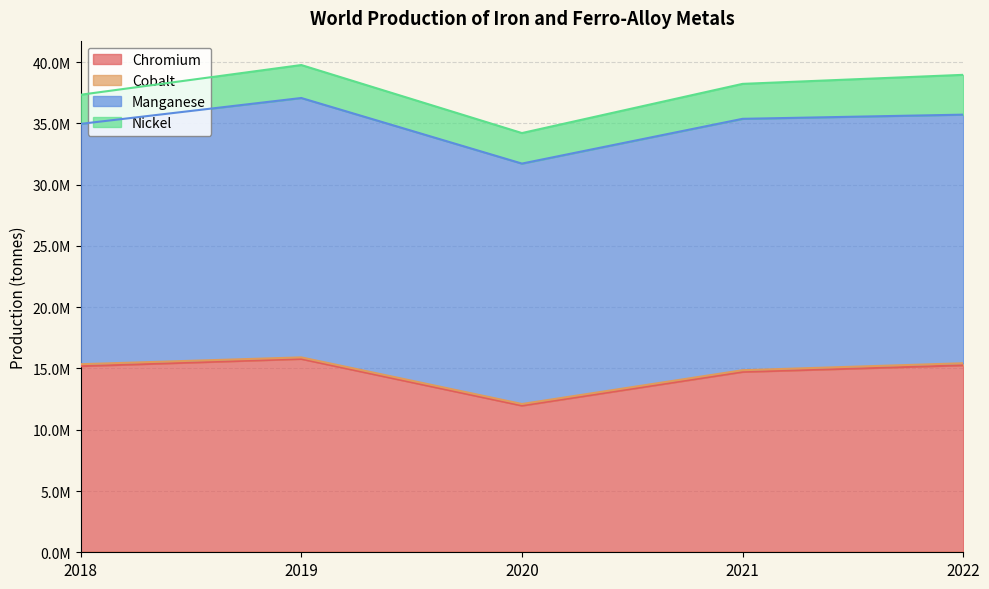

True or false: Cobalt and Manganese cross at least once.

False